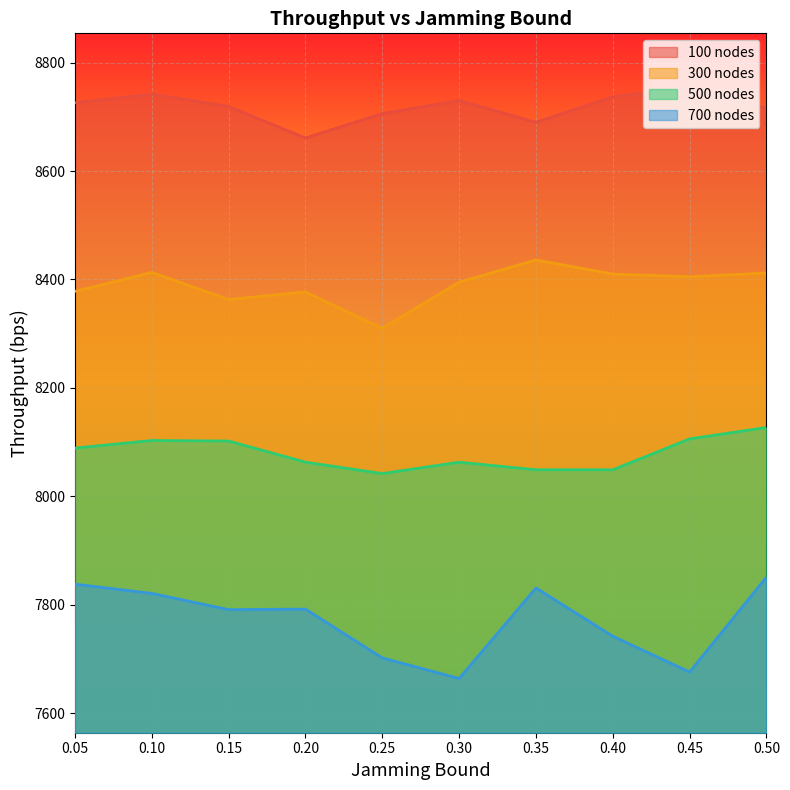

In 700 nodes, how many points are higher than both neighbors (excluding endpoints)?

2